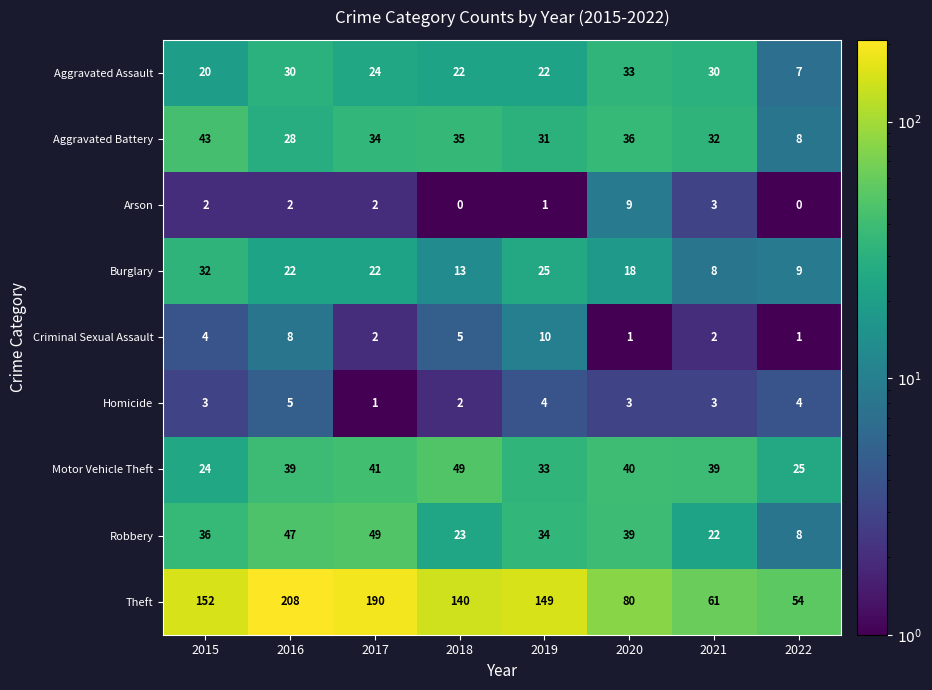

What is the total value across all series at 2015?

316